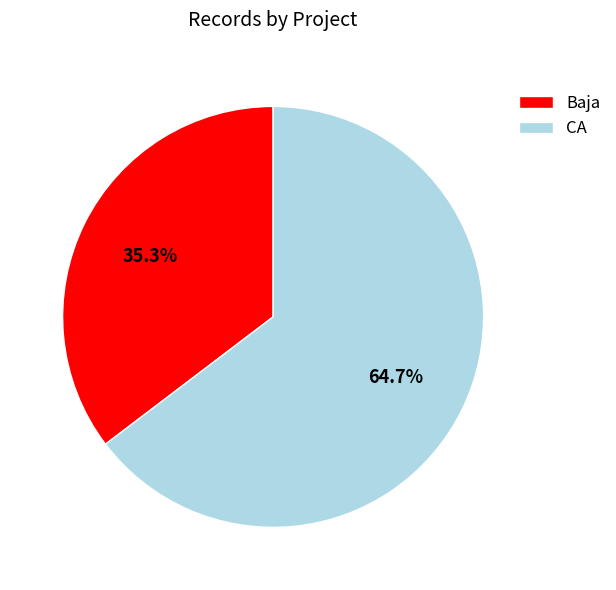

To the nearest percent, what percentage of the pie is Baja?

35%